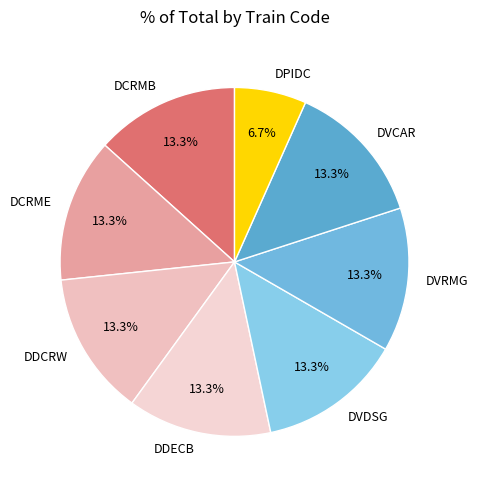

How many segments does this pie chart have?

8